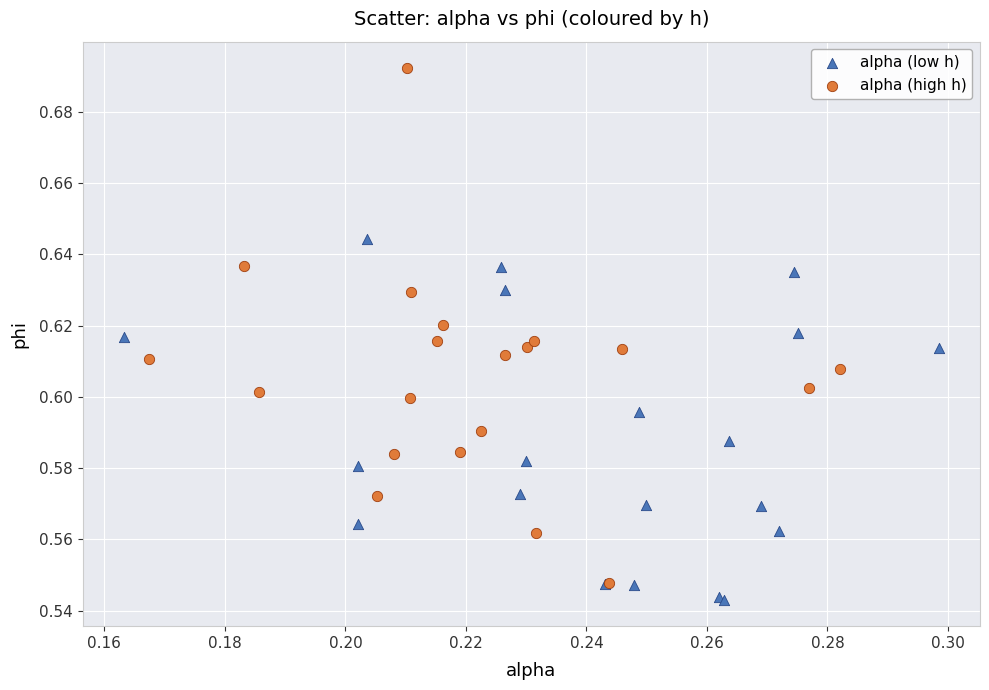

Which series reaches the maximum Y coordinate?

alpha (high h)